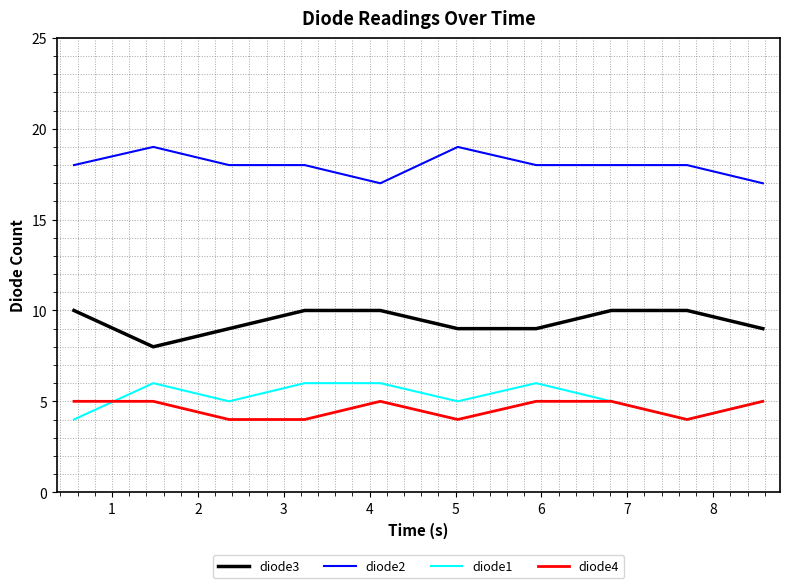

What is the lowest value of the diode2 series?

17